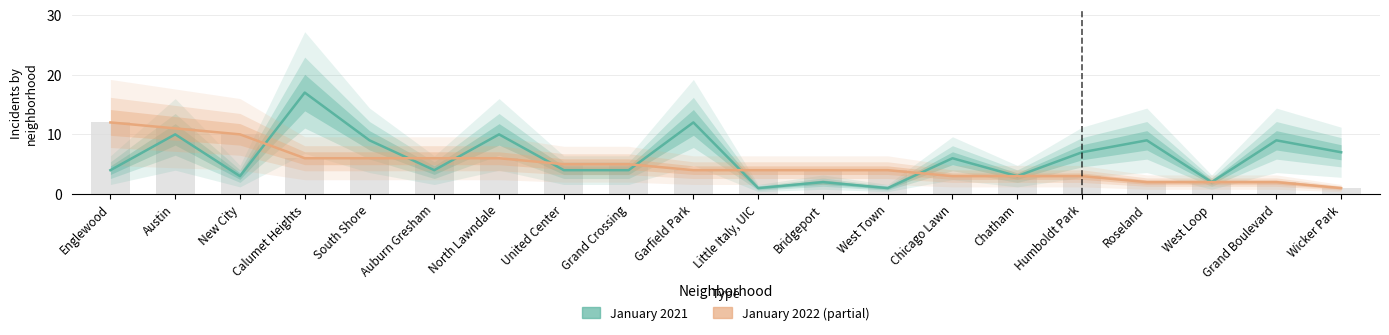

Does the chart contain stacked bars?

No